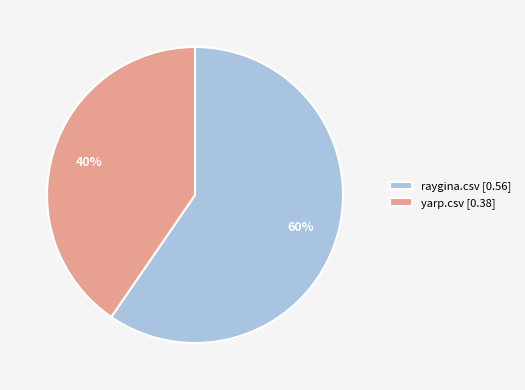

Is there a majority slice in this chart?

Yes